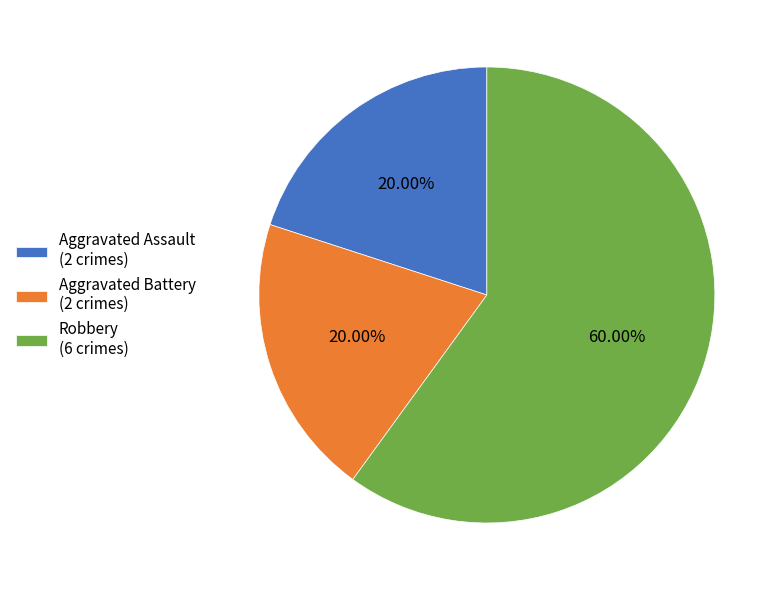

Which has a higher value, Aggravated Assault or Robbery?

Robbery